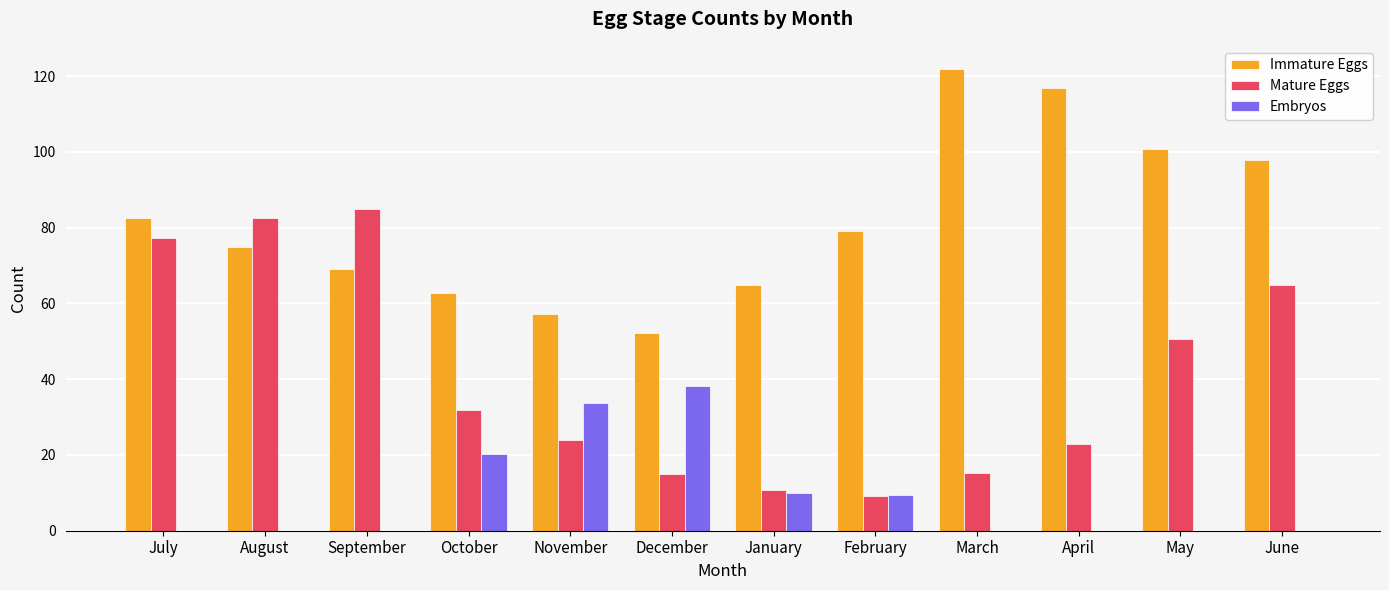

Which series changed the most between July and March?

Mature Eggs